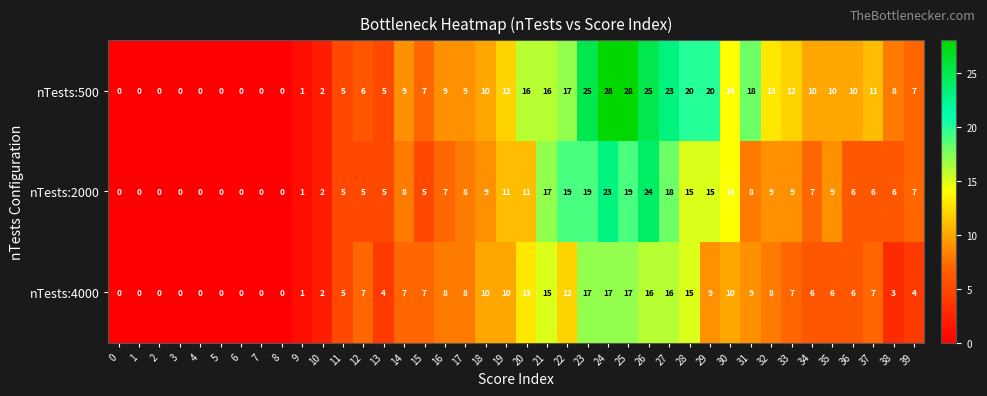

True or false: nTests:4000 has a value of 5 at 24.

False